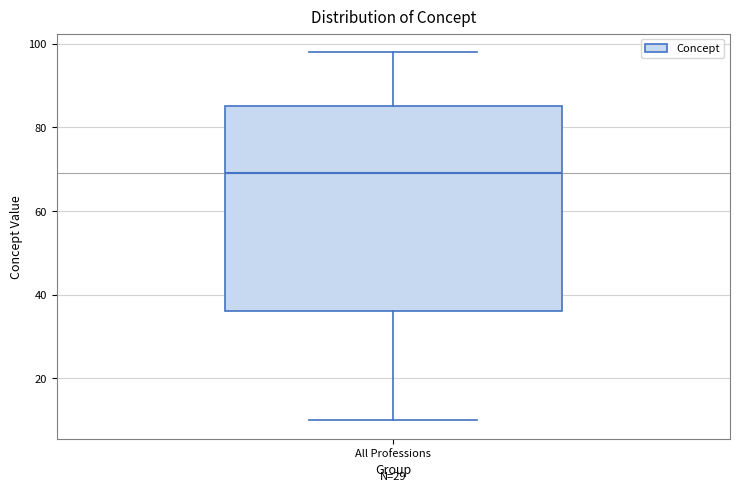

Read this box plot against the y-axis: the position of the median line, the range covered by the box, and the ends of both whiskers. The values are not printed on the chart, so give them approximately, as read against the axis.

median 70, box 36 to 86, whiskers 10 to 98